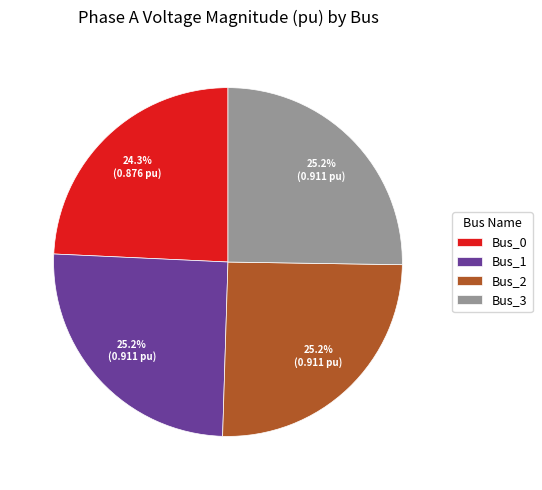

How many segments does this pie chart have?

4